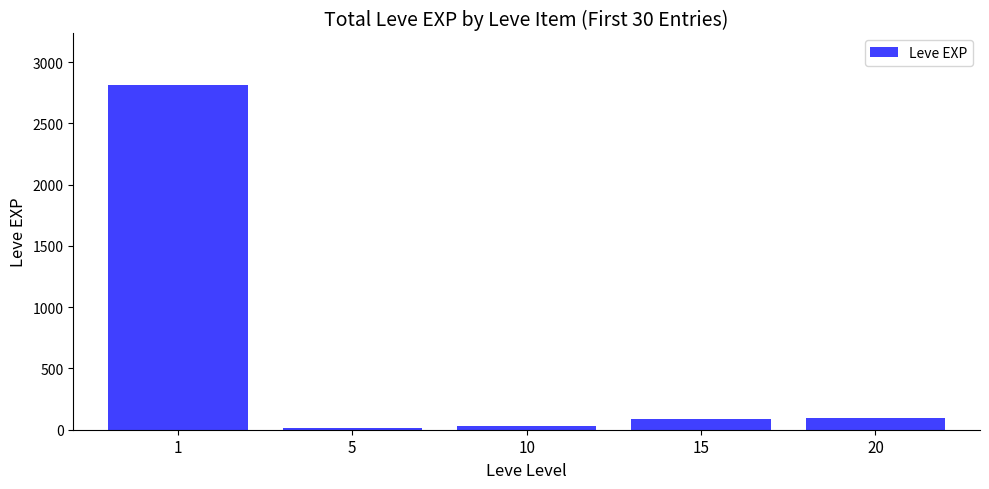

The value at 1 is 4194. True or false?

False